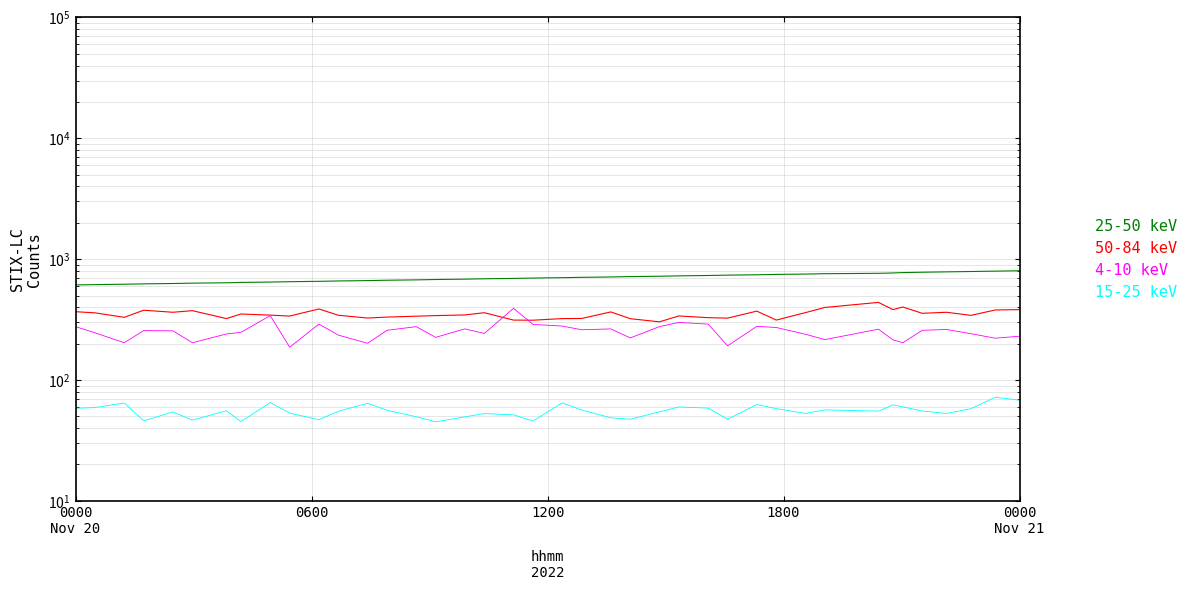

True or false: 25-50 keV and 50-84 keV cross at least once.

False